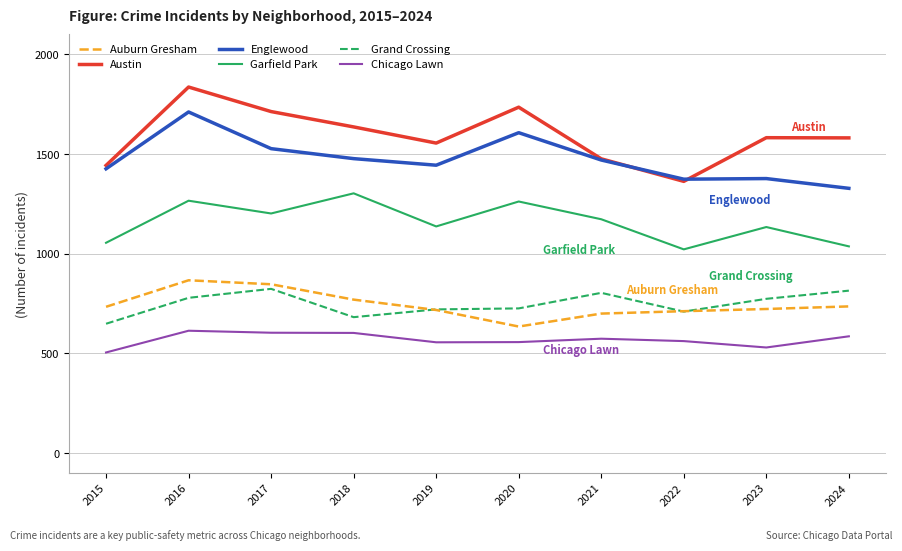

What is the approximate value of Garfield Park at 2019?

1137